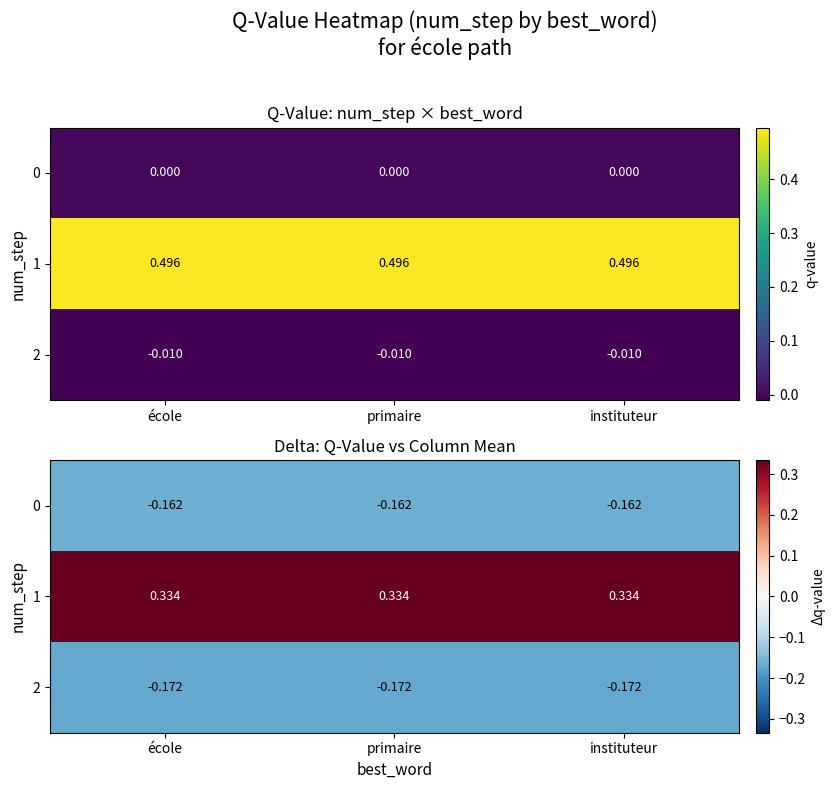

At how many categories does at least one series exceed 0?

3